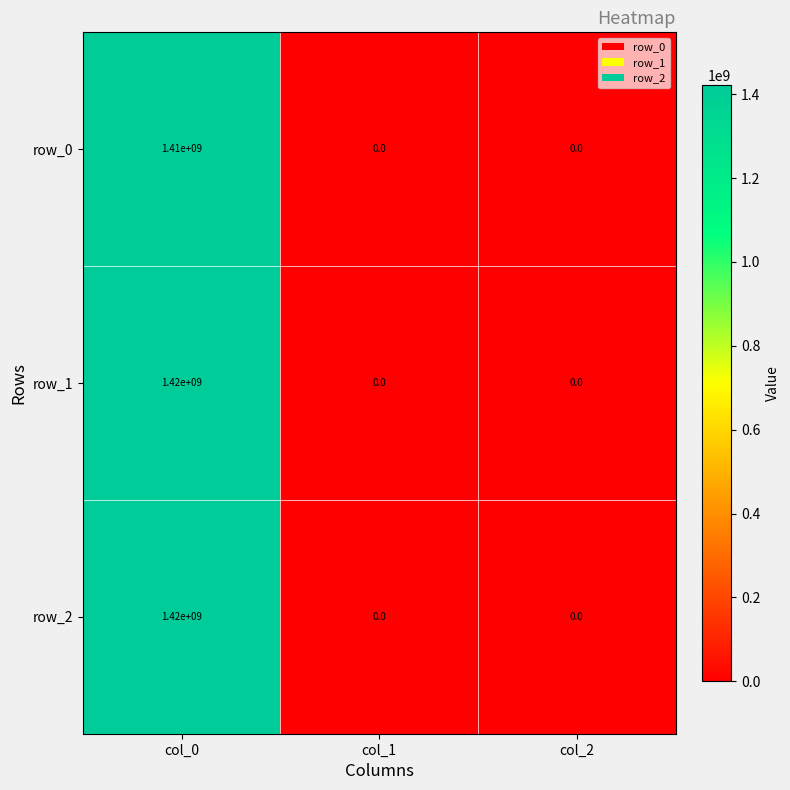

How many values in the row_2 series exceed 0?

1